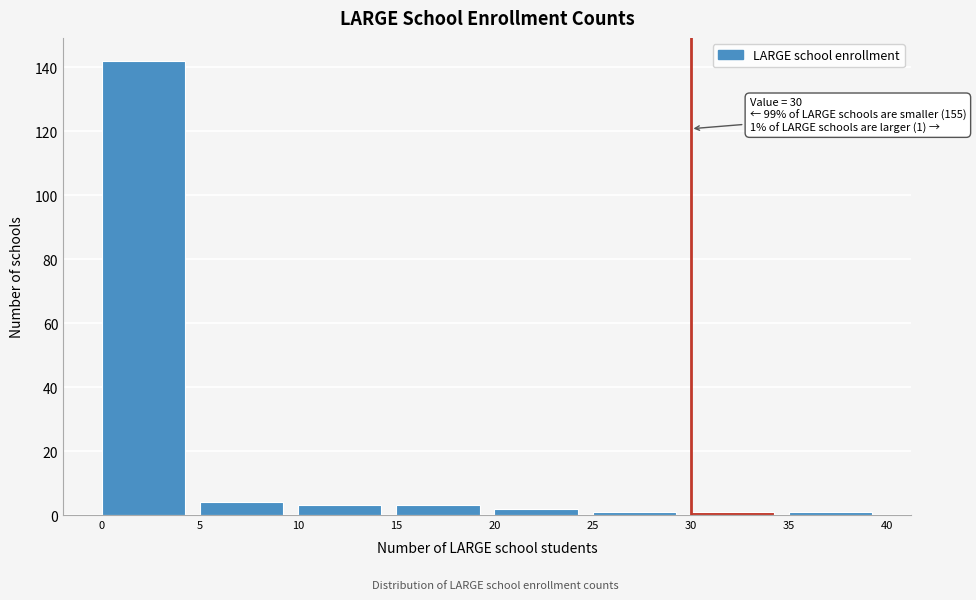

Over which range of the x-axis is the bar tallest?

0 to 5